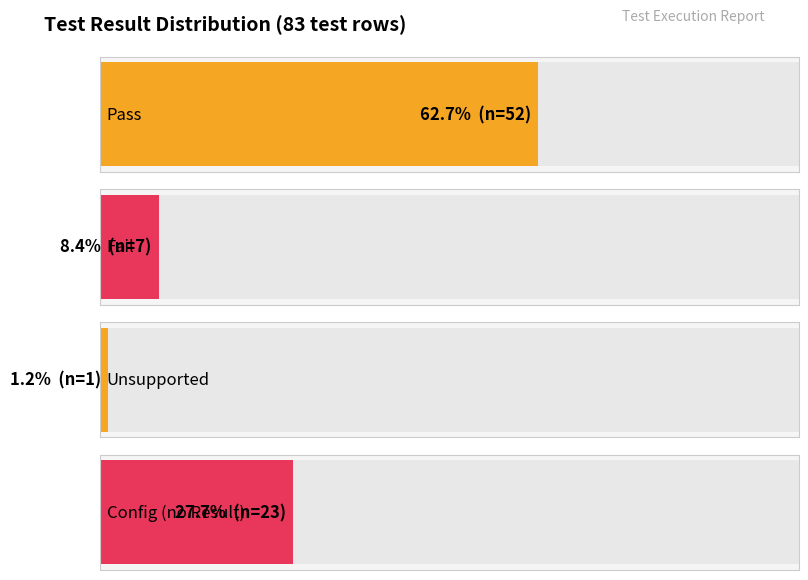

How many positive values does the Fail series have?

1